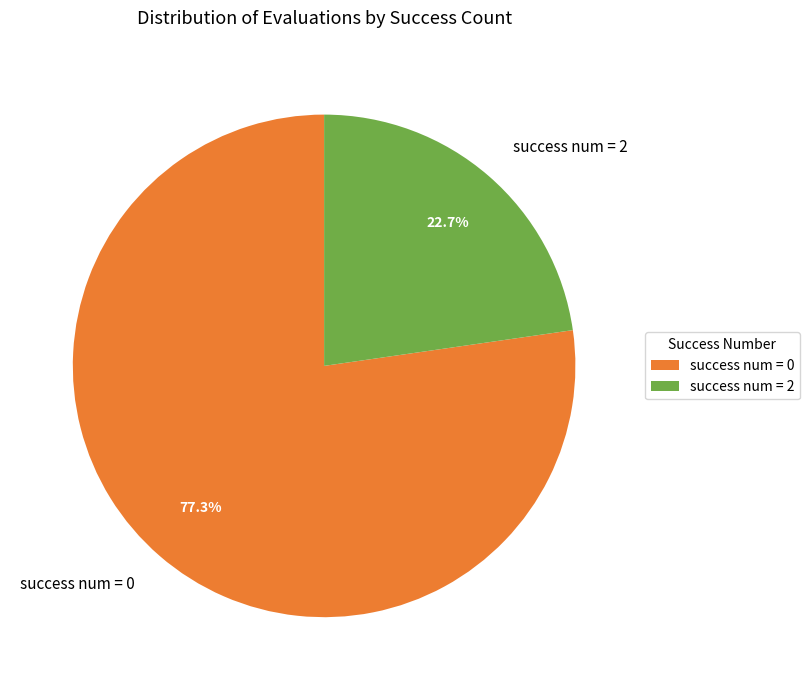

Which has a higher value, success num = 2 or success num = 0?

success num = 0